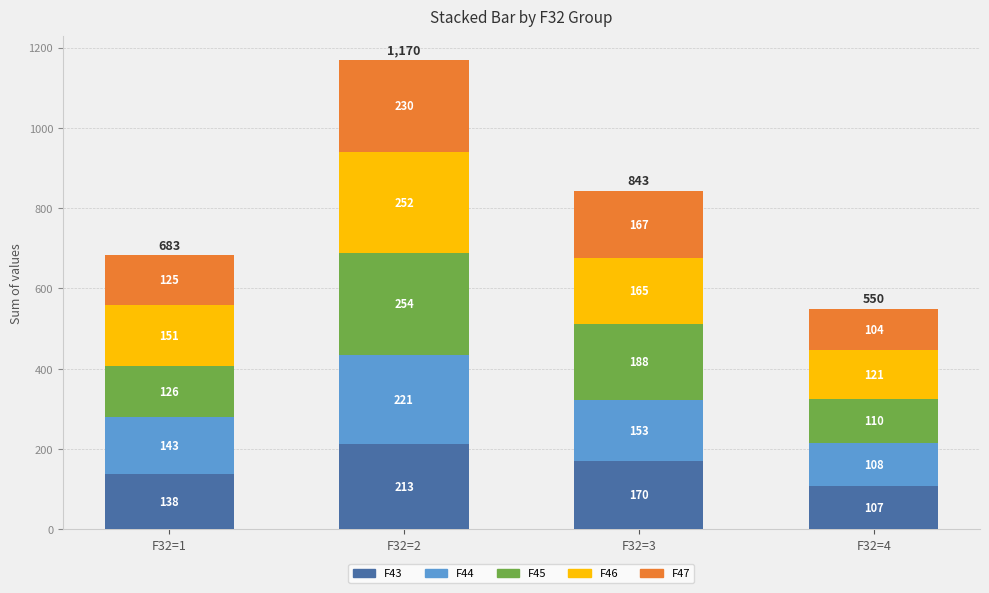

At which category is the sum across all series the highest?

F32=2